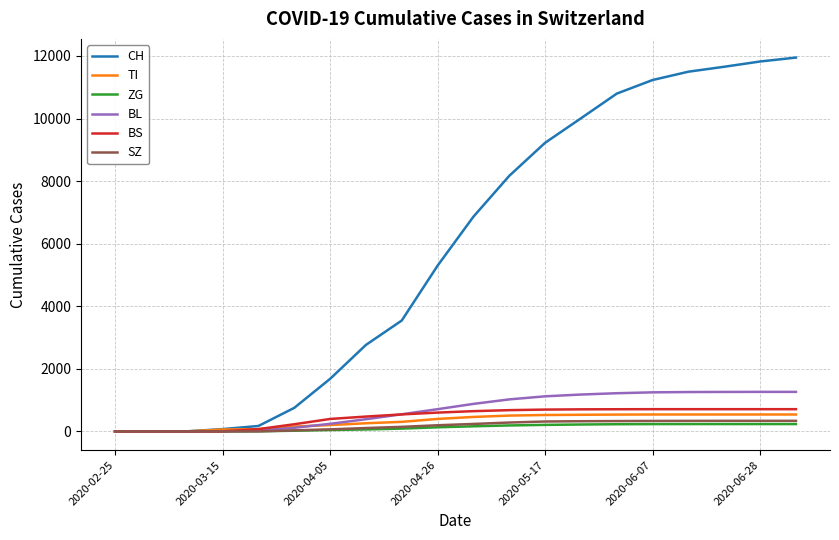

Which series has the widest spread of values?

CH